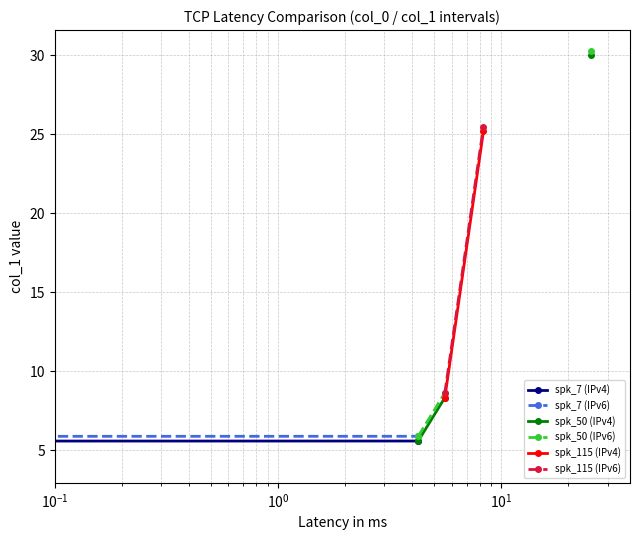

True or false: spk_115 (IPv6) and spk_50 (IPv6) intersect in this chart.

False